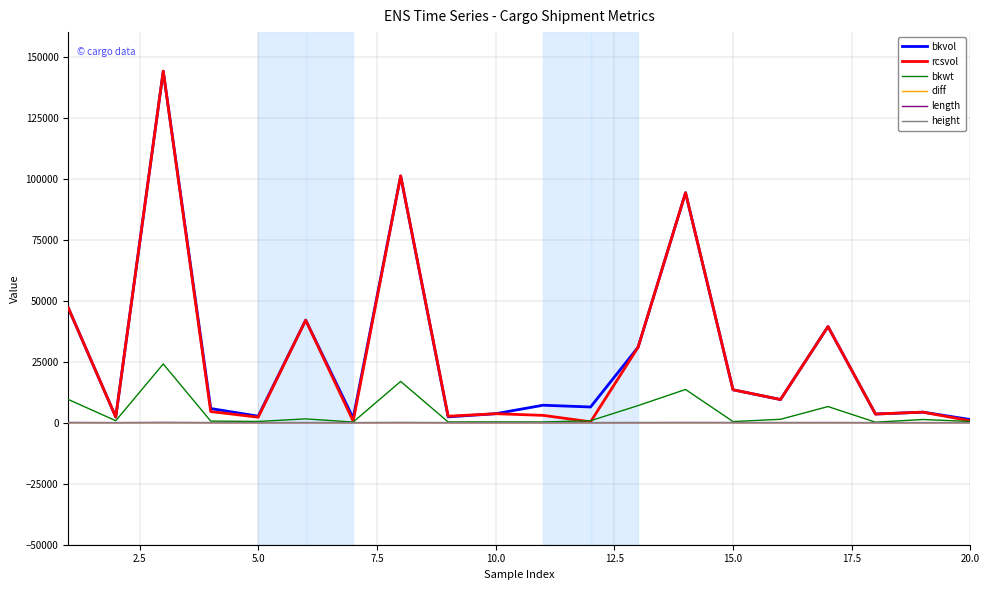

What is the maximum value shown in the chart?

144000.0